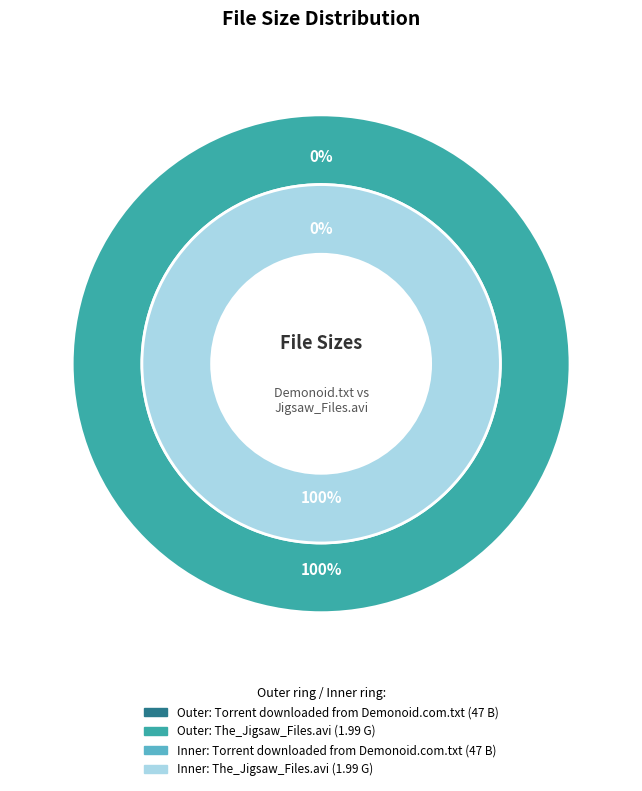

Is there any slice that represents more than half of the pie?

Yes